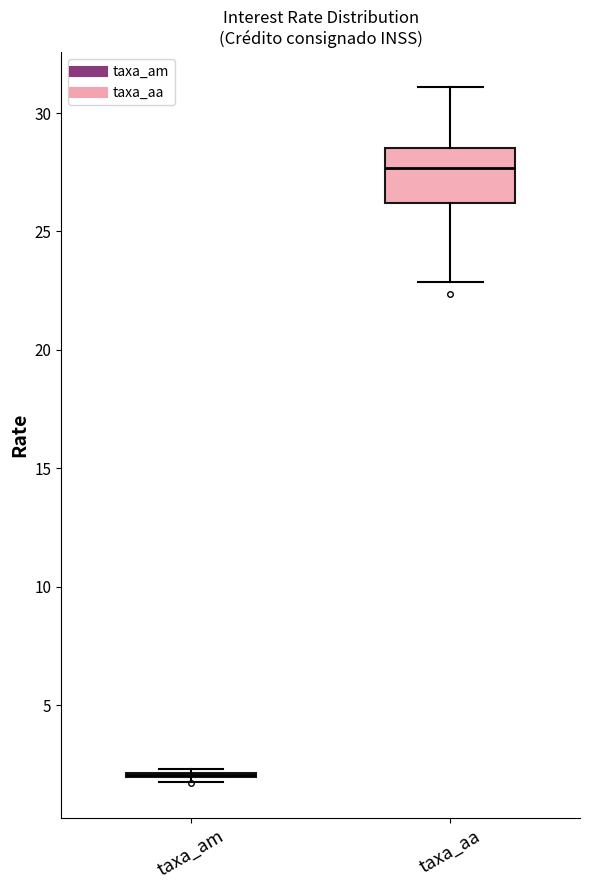

Reading left to right, transcribe this box plot: for each box, give where its median line is, the range the box spans, and where its two whiskers end, as read against the y-axis. The values are not printed on the chart, so give them approximately, as read against the axis.

taxa_am: box collapsed to a line at 2.0, whiskers 1.5 to 2.5
taxa_aa: median 27.5, box 26.0 to 28.5, whiskers 23.0 to 31.0